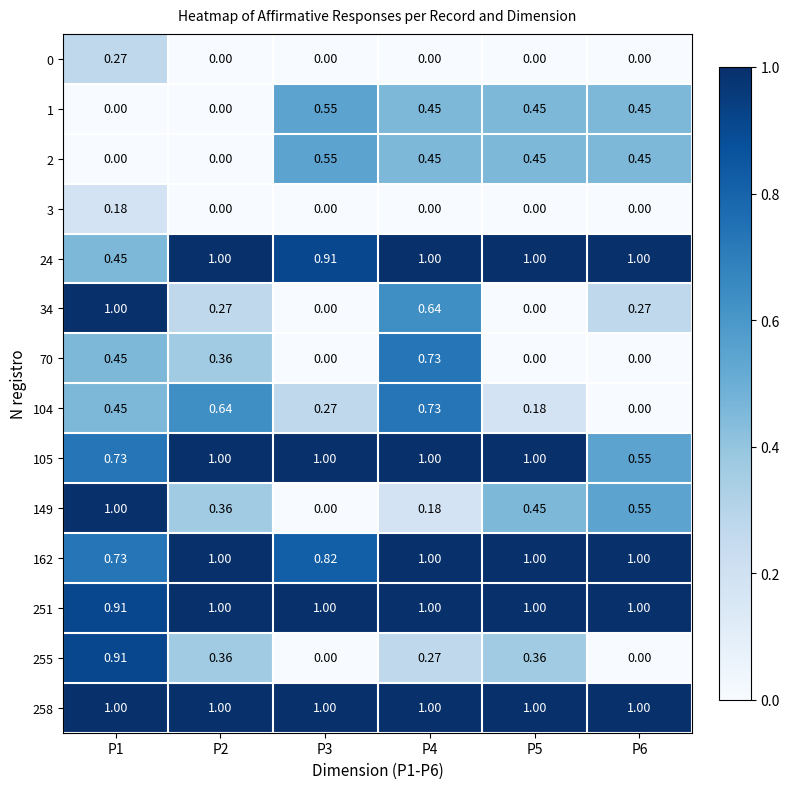

Is the value of 0 at P4 greater than the value of 162 at P3?

No